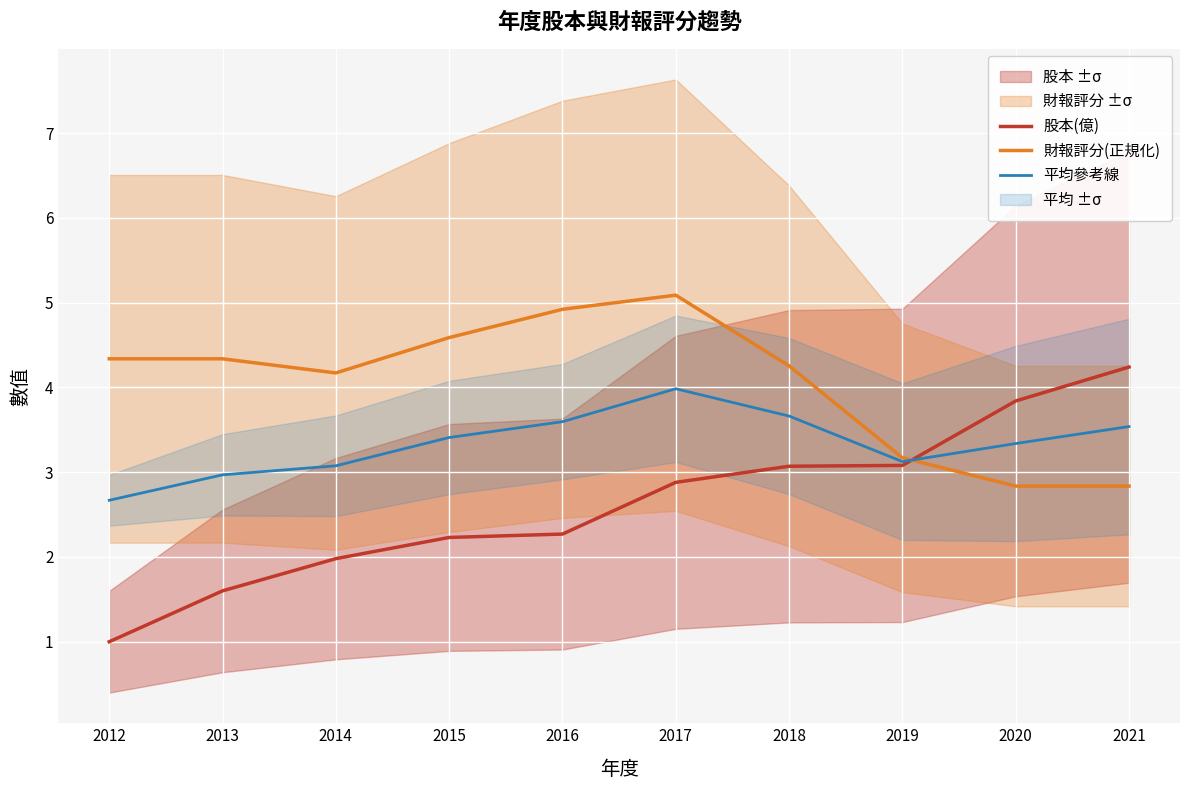

Rank the series by their maximum value, from highest to lowest.

財報評分(正規化), 股本(億), 平均參考線